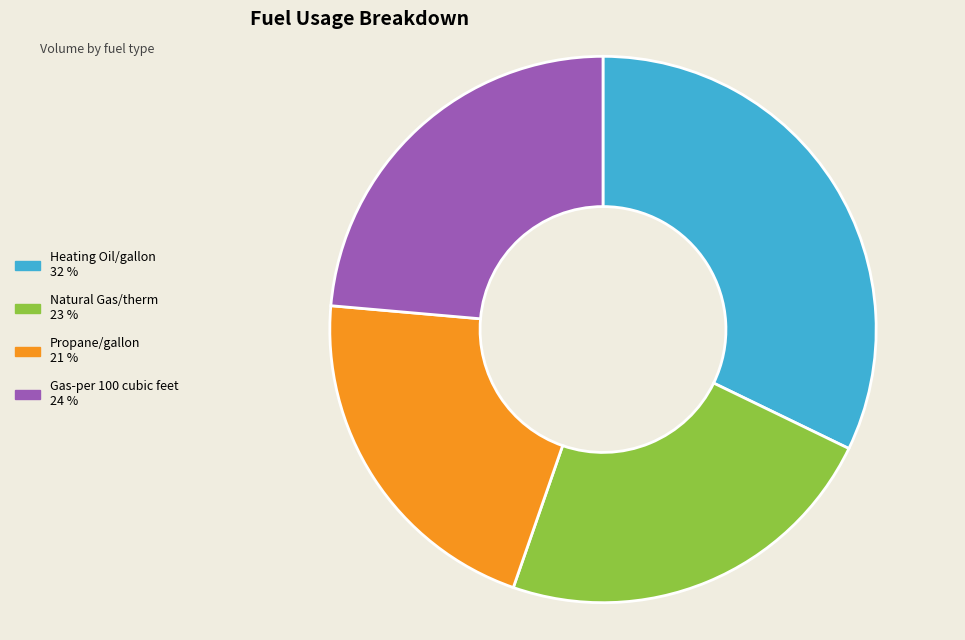

The Heating Oil/gallon slice represents 32% of the pie. True or false?

True